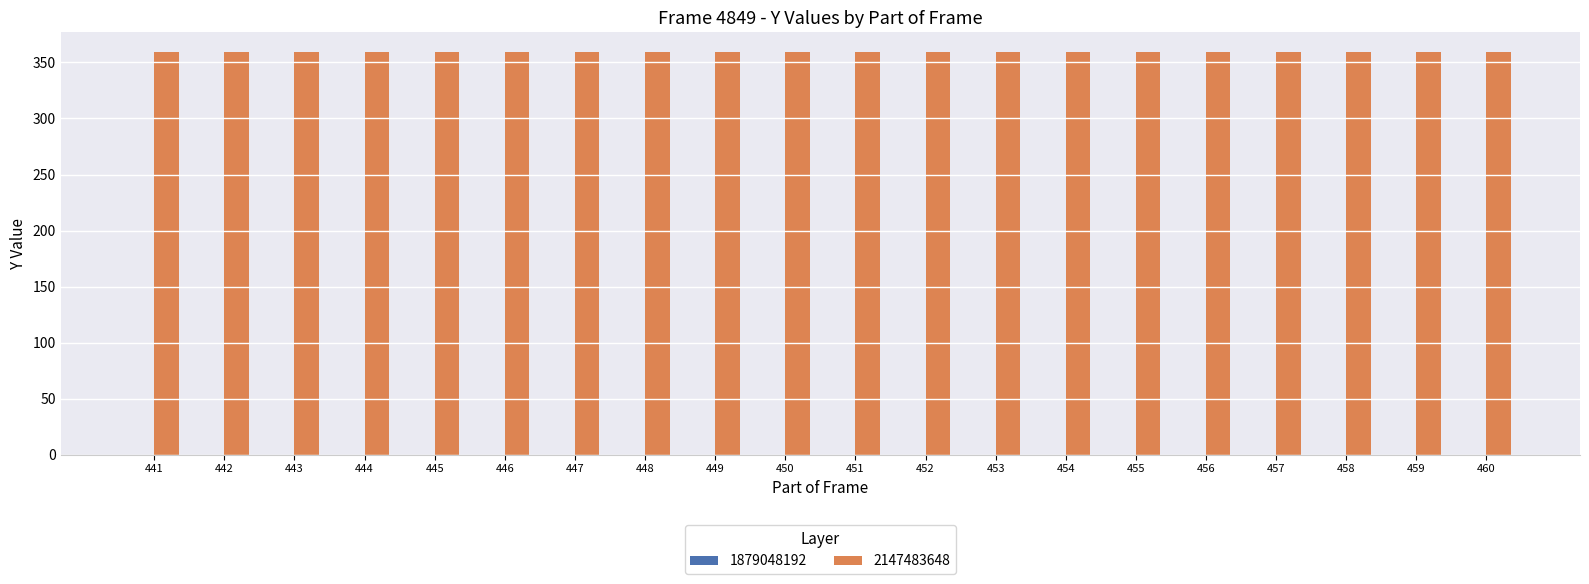

How many bars are there in each group?

2